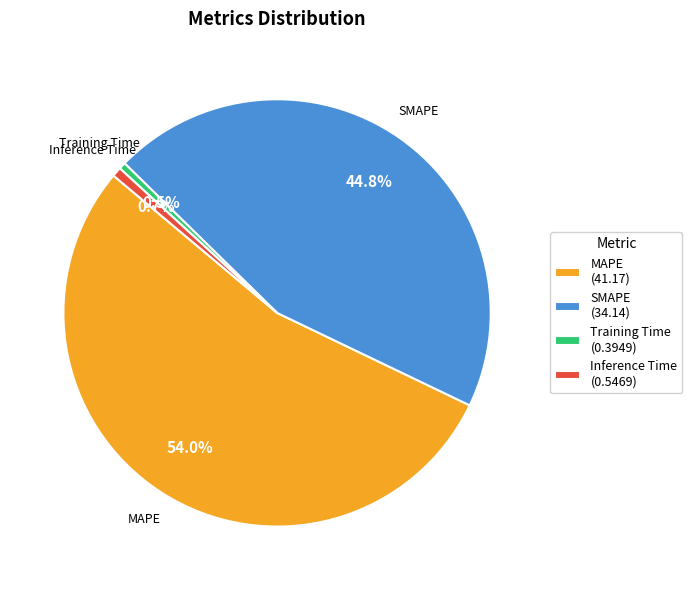

Combined, do Training Time (0.3949) and MAPE (41.17) account for over 50%?

Yes